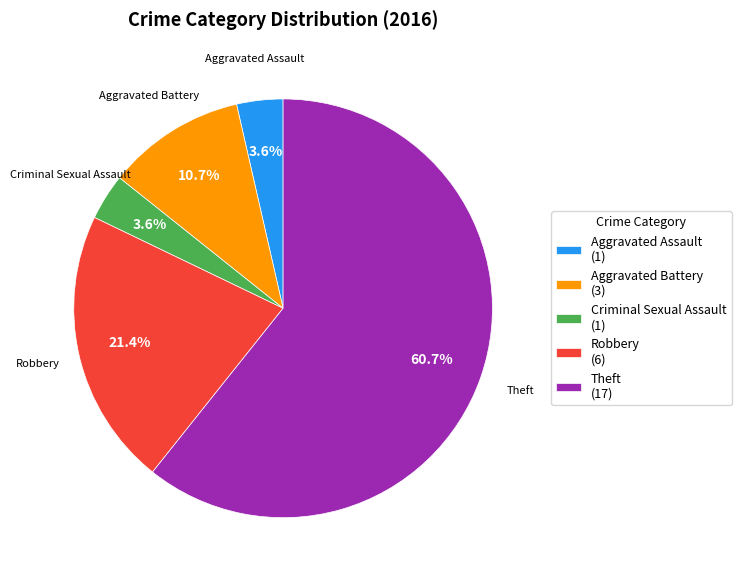

Is there any slice that represents more than half of the pie?

Yes